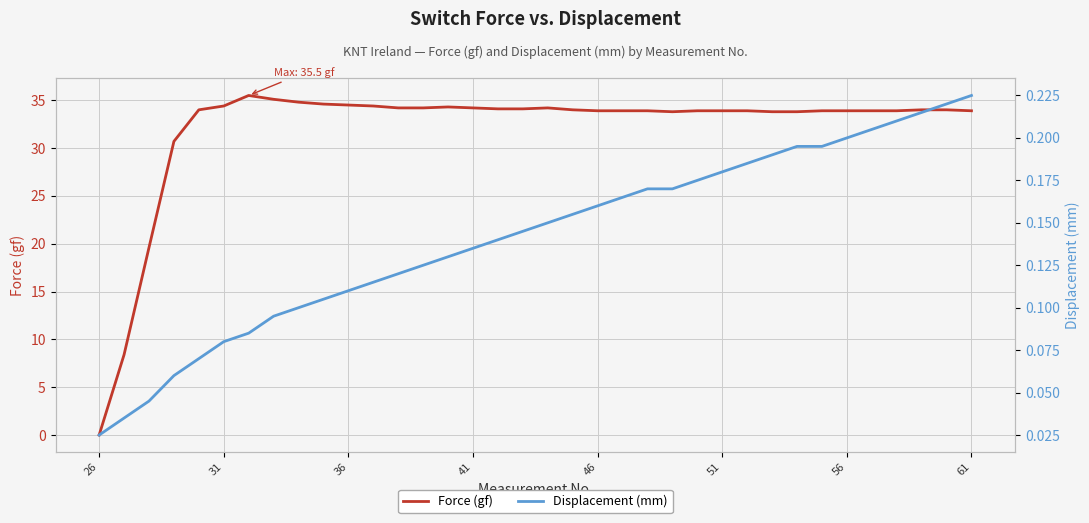

True or false: Displacement (mm) has more than 1 points higher than both neighbors.

False